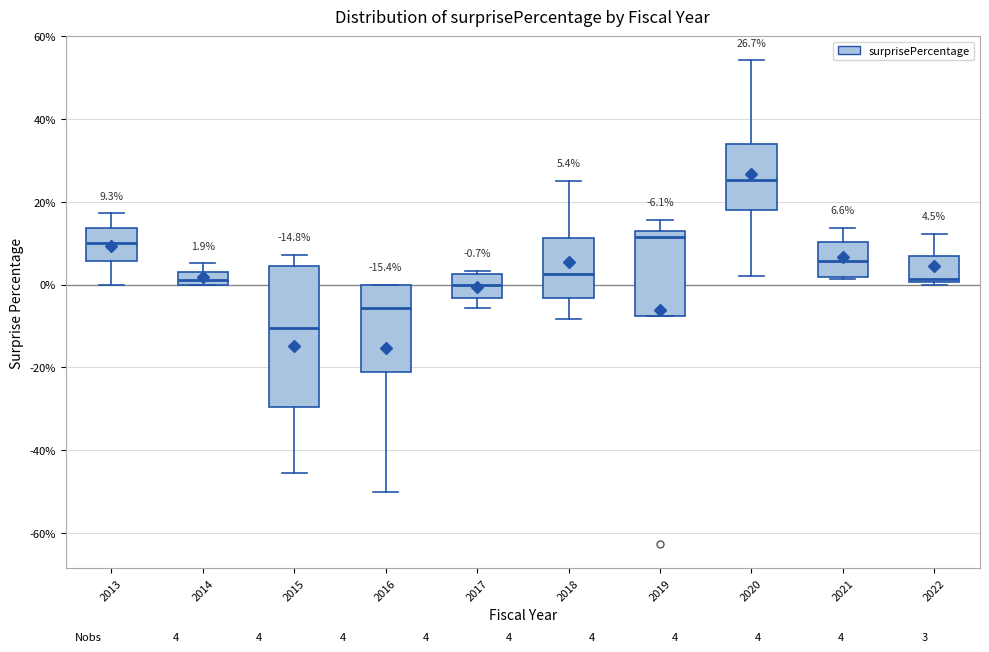

Which box's median line is the highest?

2020